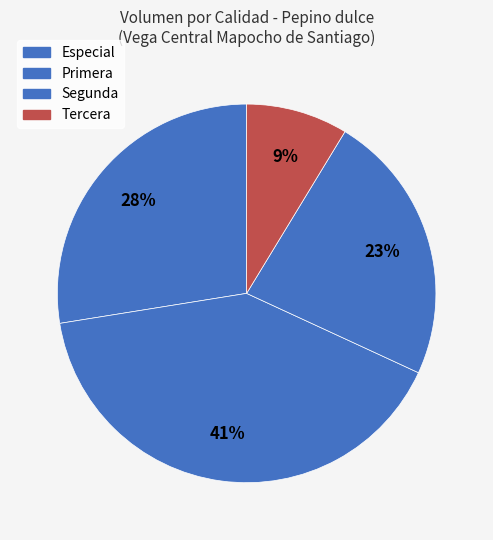

Is it true that Segunda is 35% of the pie?

False